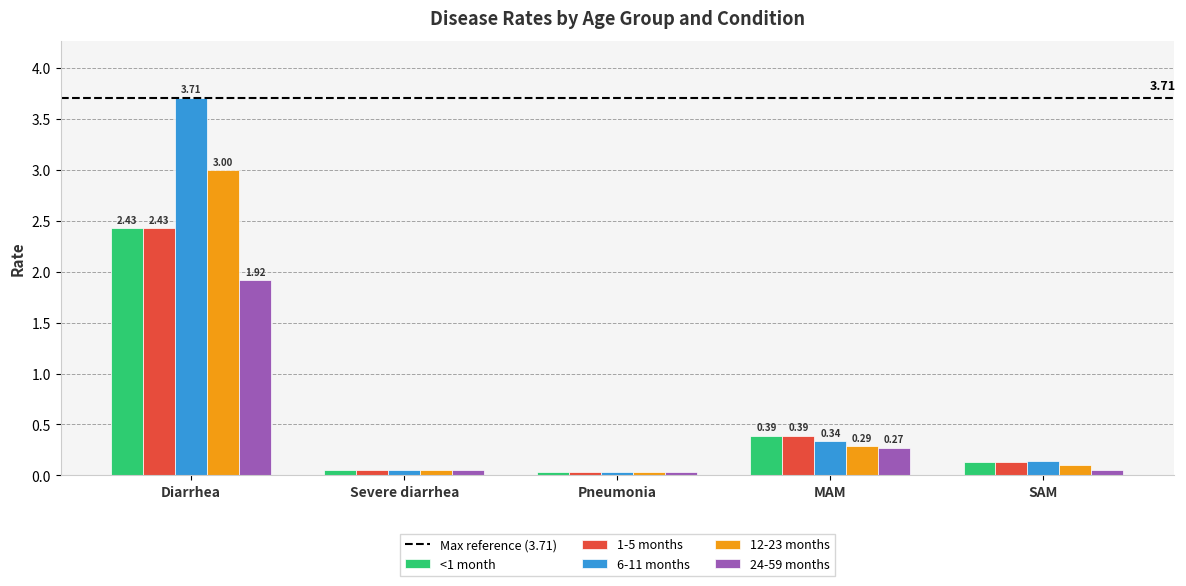

Which series has the widest spread of values?

6-11 months